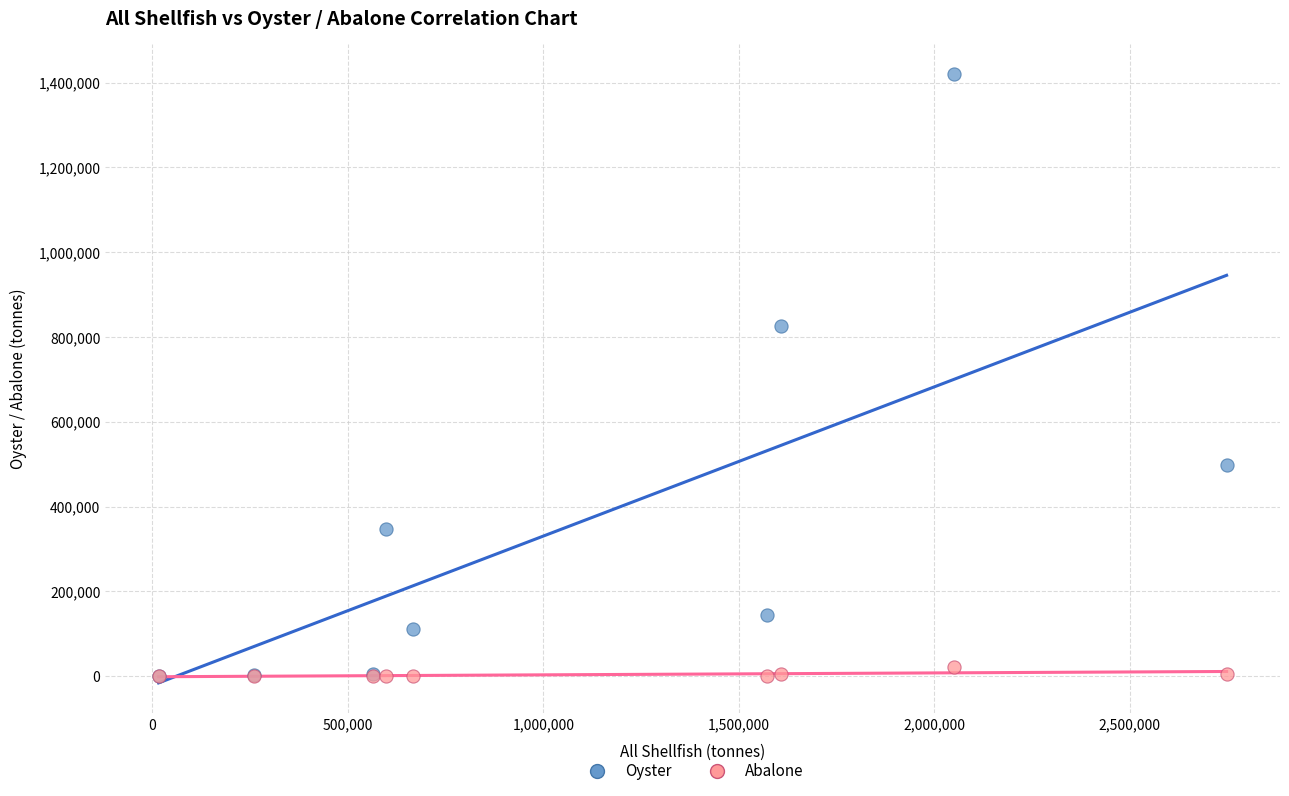

Which series has the largest Y range (max minus min)?

Oyster